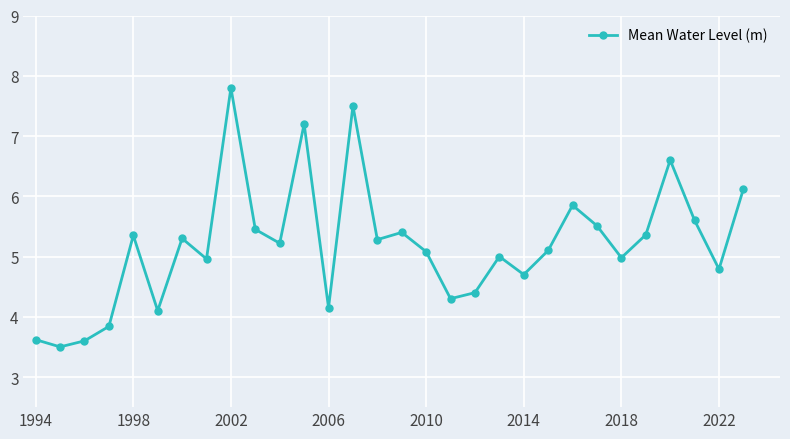

What is the minimum value shown in the chart?

3.5